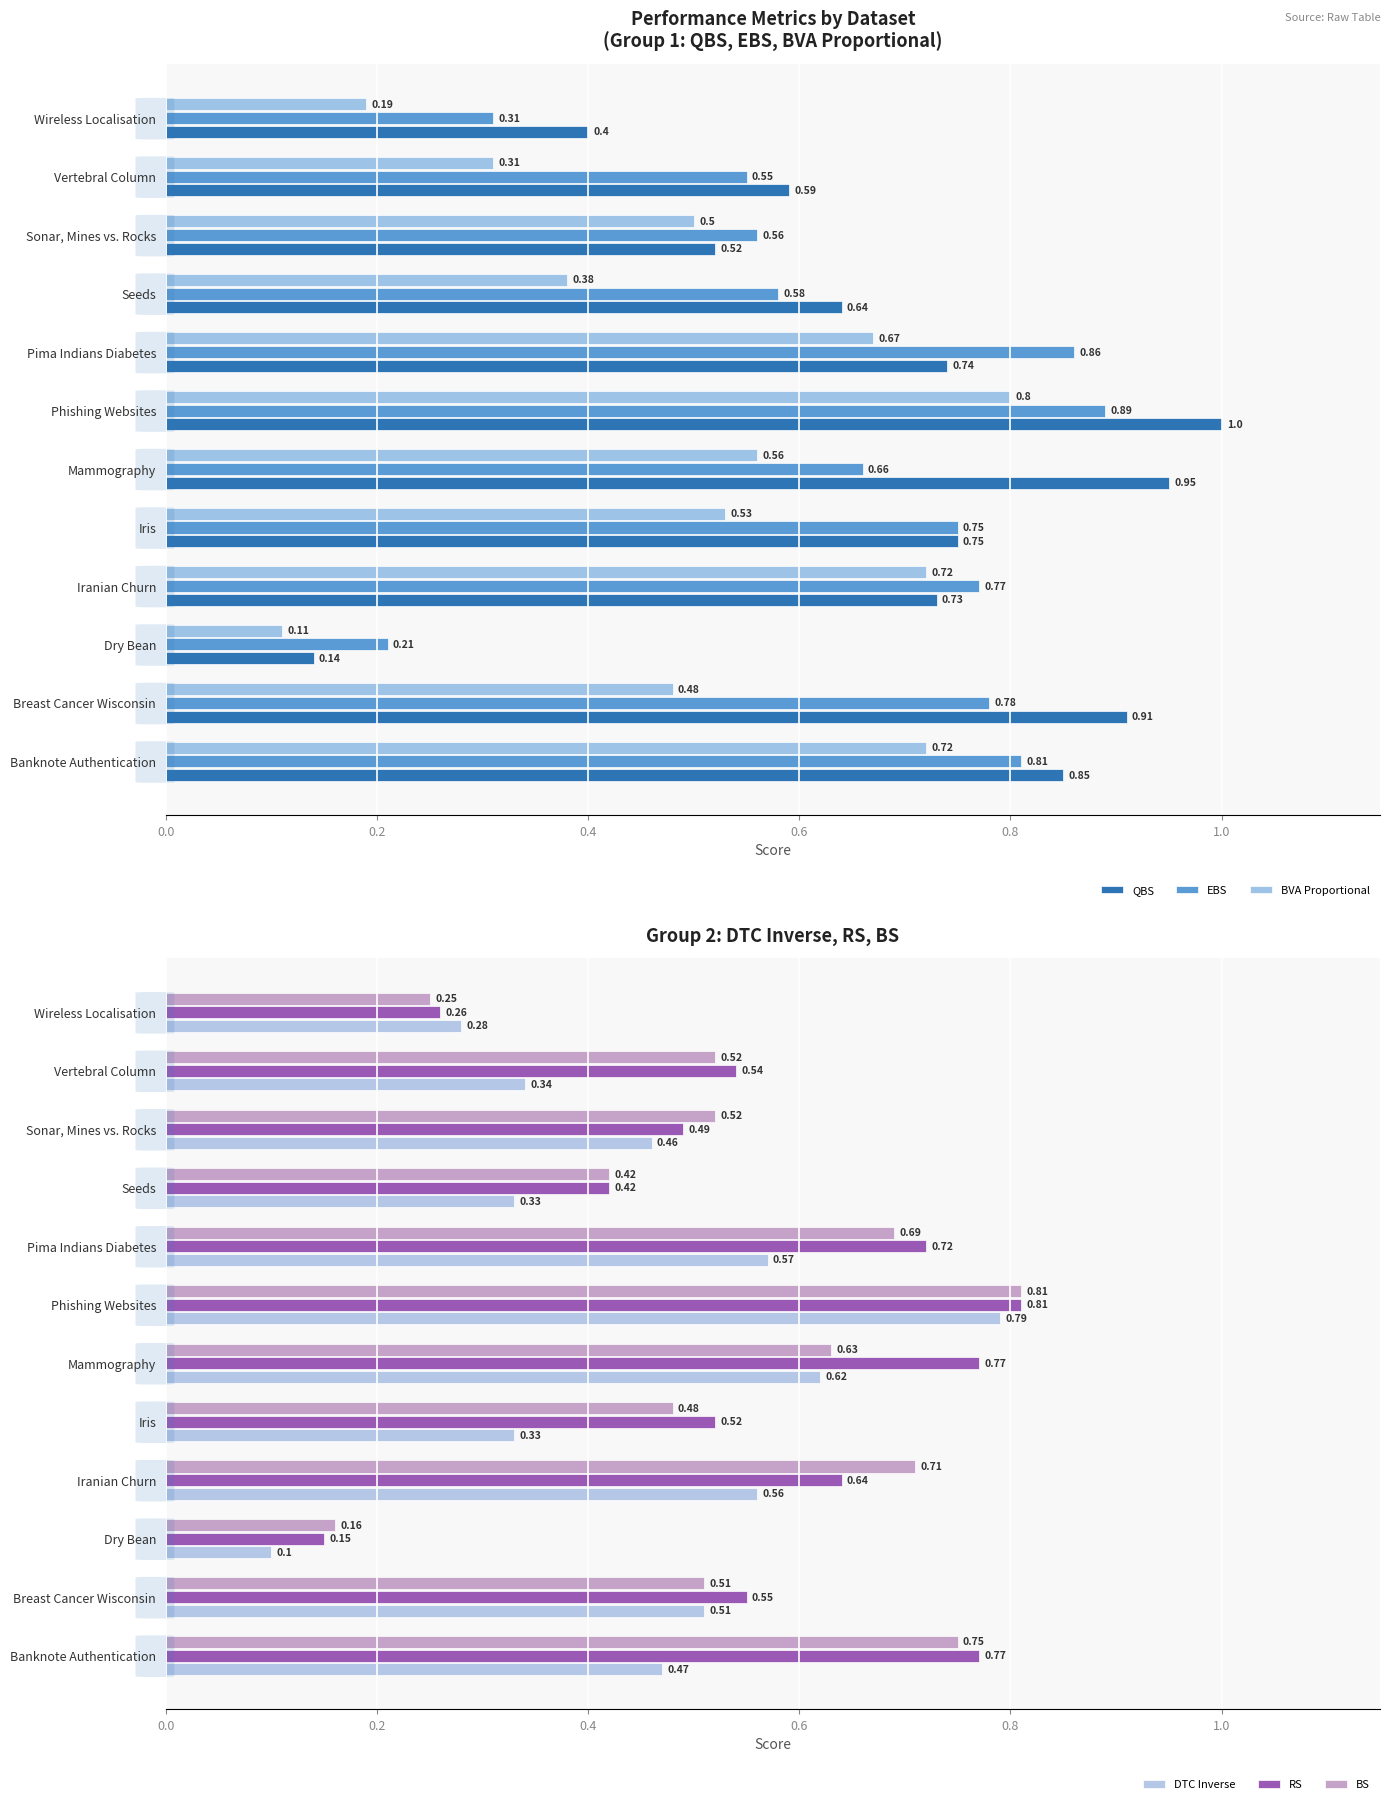

Which category has the lowest value in the QBS series?

Dry Bean